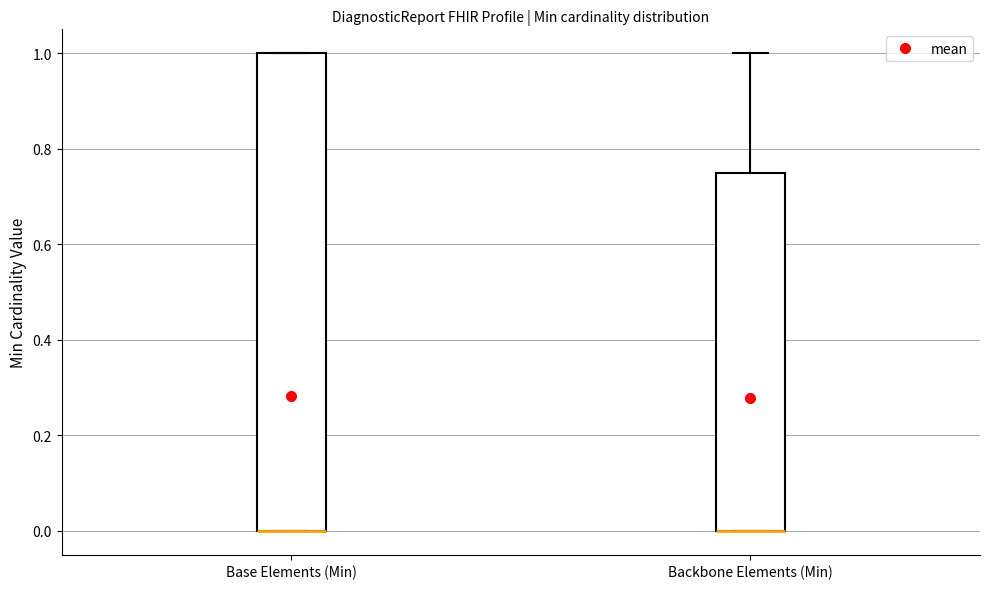

Reading left to right, read every box against the y-axis: the position of its median line, the range the box covers, and the ends of its whiskers. The values are not printed on the chart, so give them approximately, as read against the axis.

Base Elements (Min): median 0.00 (drawn on the box's lower edge), box 0.00 to 1.00, whiskers 0.00 to 1.00
Backbone Elements (Min): median 0.00 (drawn on the box's lower edge), box 0.00 to 0.76, whiskers 0.00 to 1.00